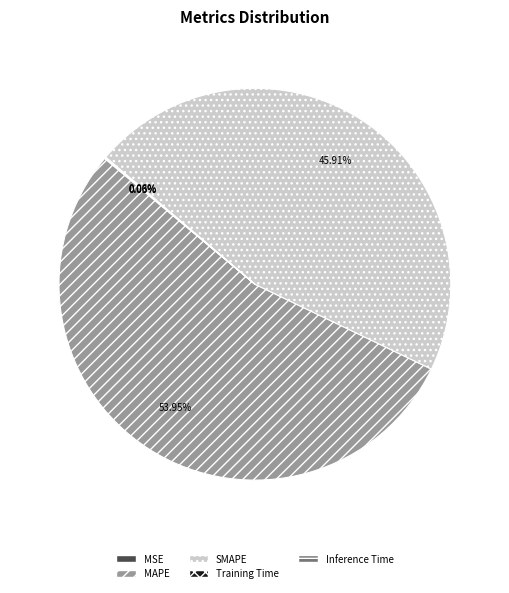

What is the ratio of the value at SMAPE to the value at MAPE?

0.9